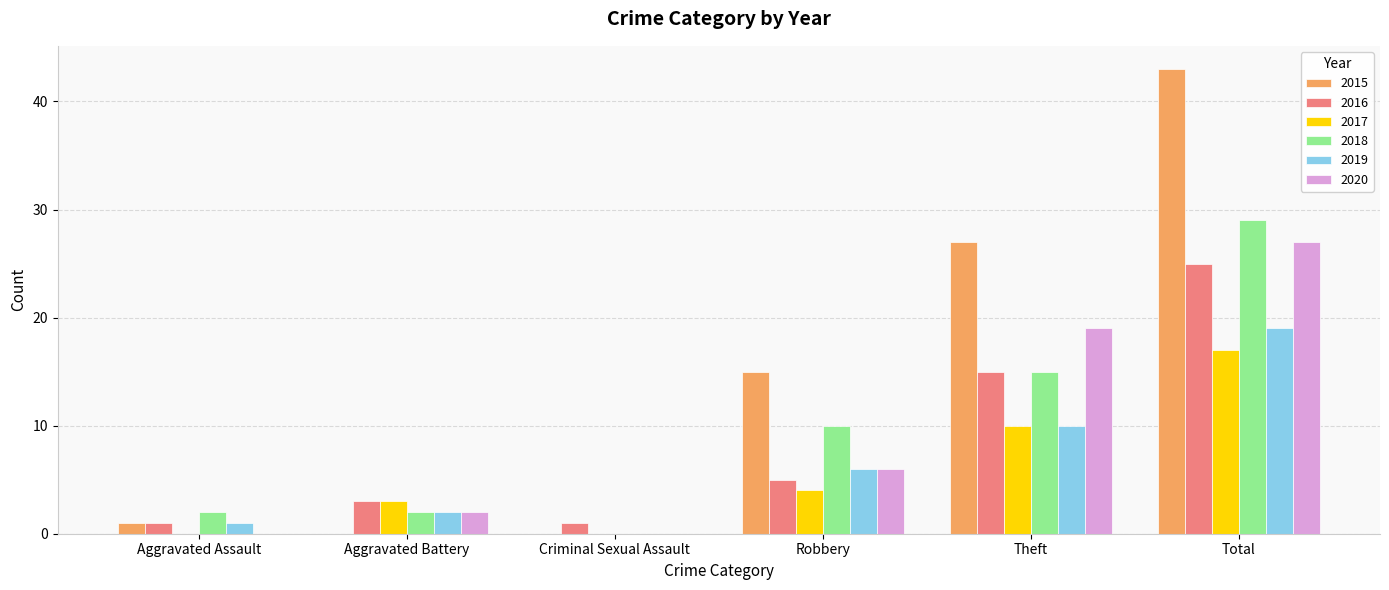

Is the value of 2019 at Aggravated Battery greater than the value of 2020 at Total?

No